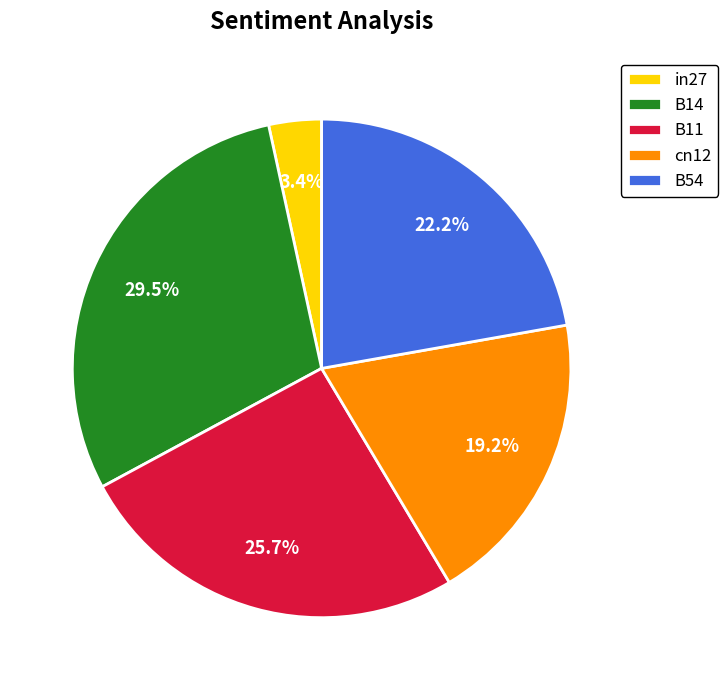

What percentage is NOT represented by in27?

96.6%